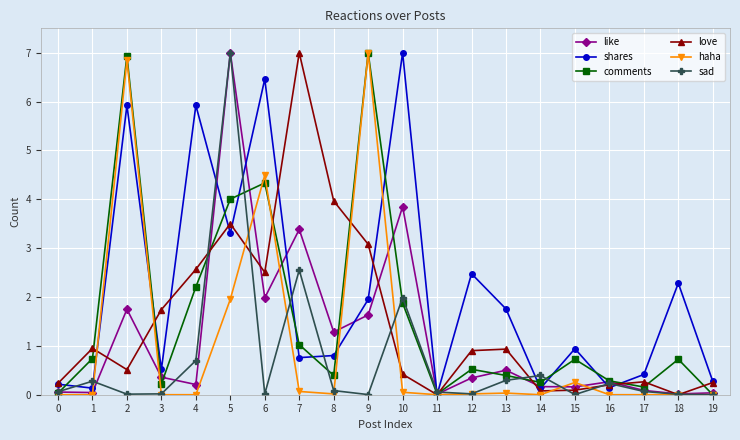

Which series has the largest total across all categories?

shares